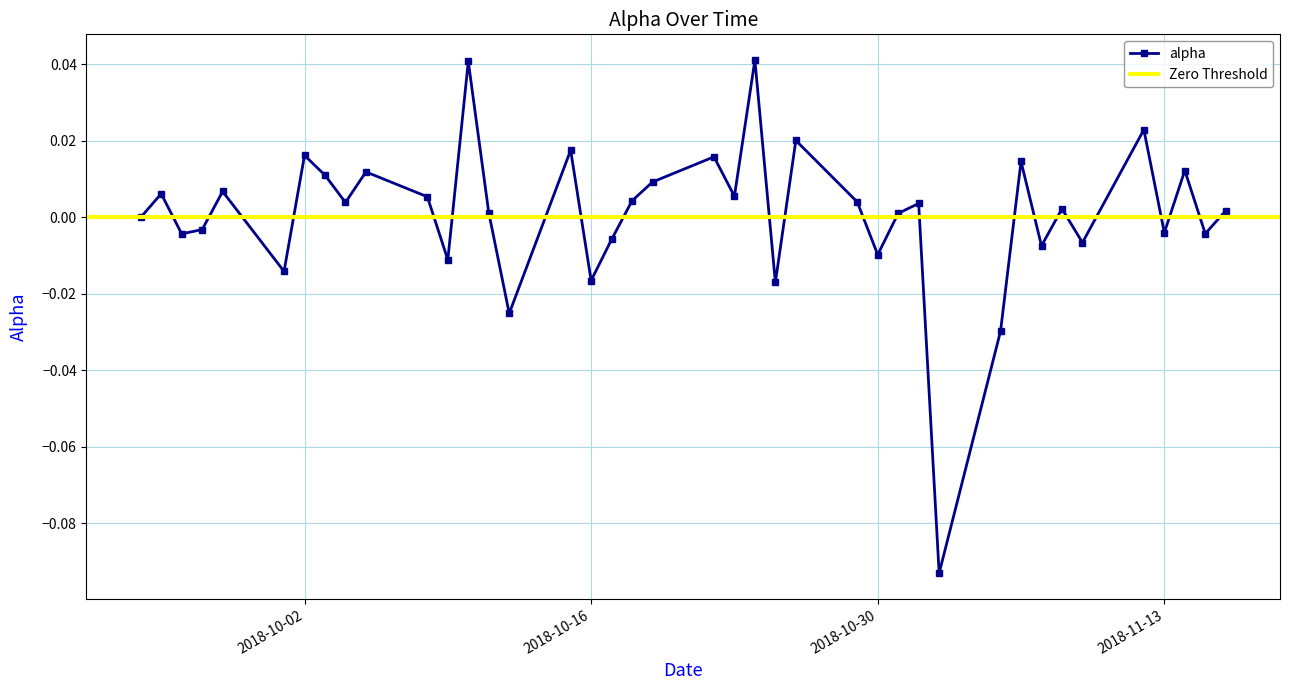

Reading left to right, transcribe all the data shown in this chart.

0.0	0.0	-0.0	-0.0	0.0	-0.0	0.0	0.0	0.0	0.0	0.0	-0.0	0.0	0.0	-0.0	0.0	-0.0	-0.0	0.0	0.0	0.0	0.0	0.0	-0.0	0.0	0.0	-0.0	0.0	0.0	-0.1	-0.0	0.0	-0.0	0.0	-0.0	0.0	-0.0	0.0	-0.0	0.0